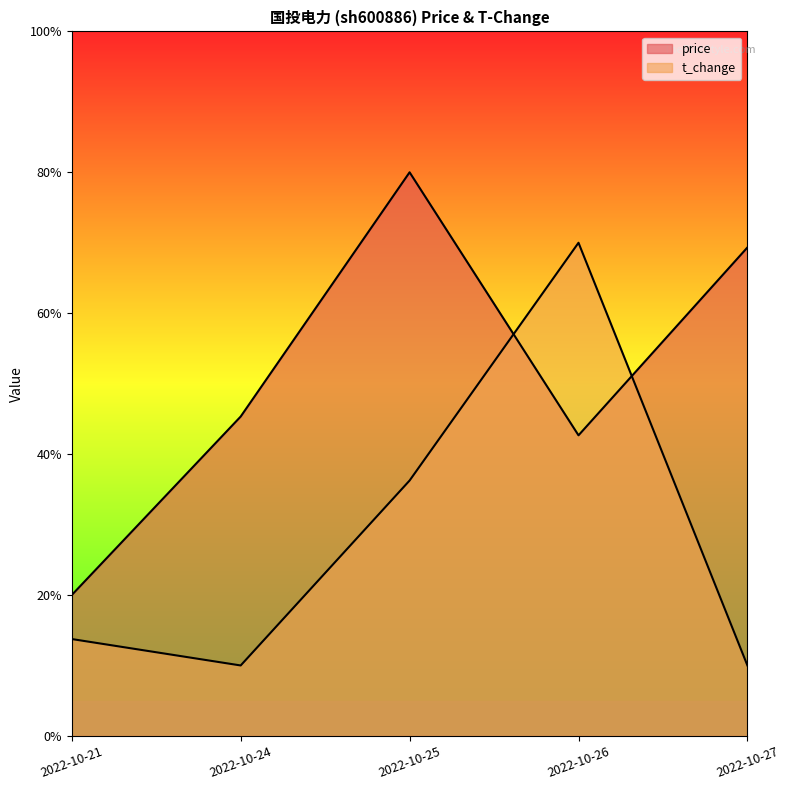

Between which two adjacent categories do price and t_change first intersect?

2022-10-25 and 2022-10-26